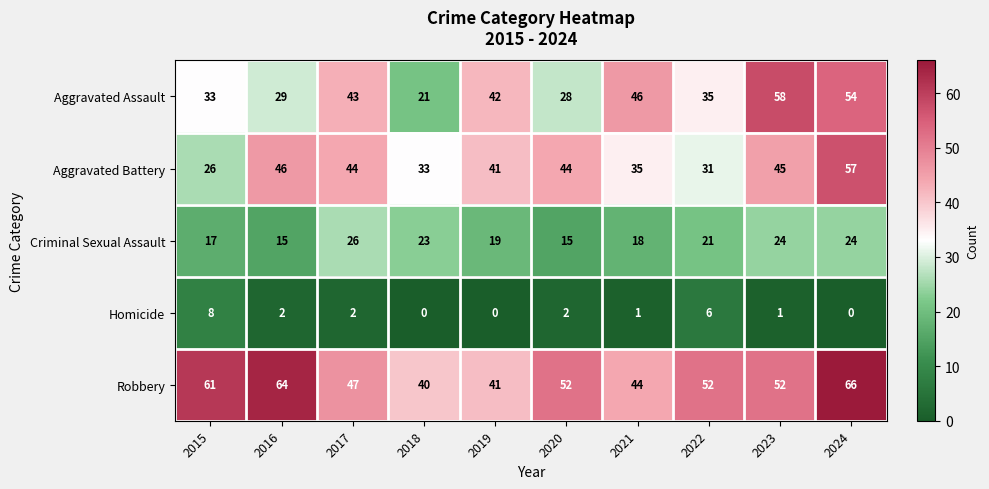

What is the difference between the maximum and minimum values in the Aggravated Assault series?

37